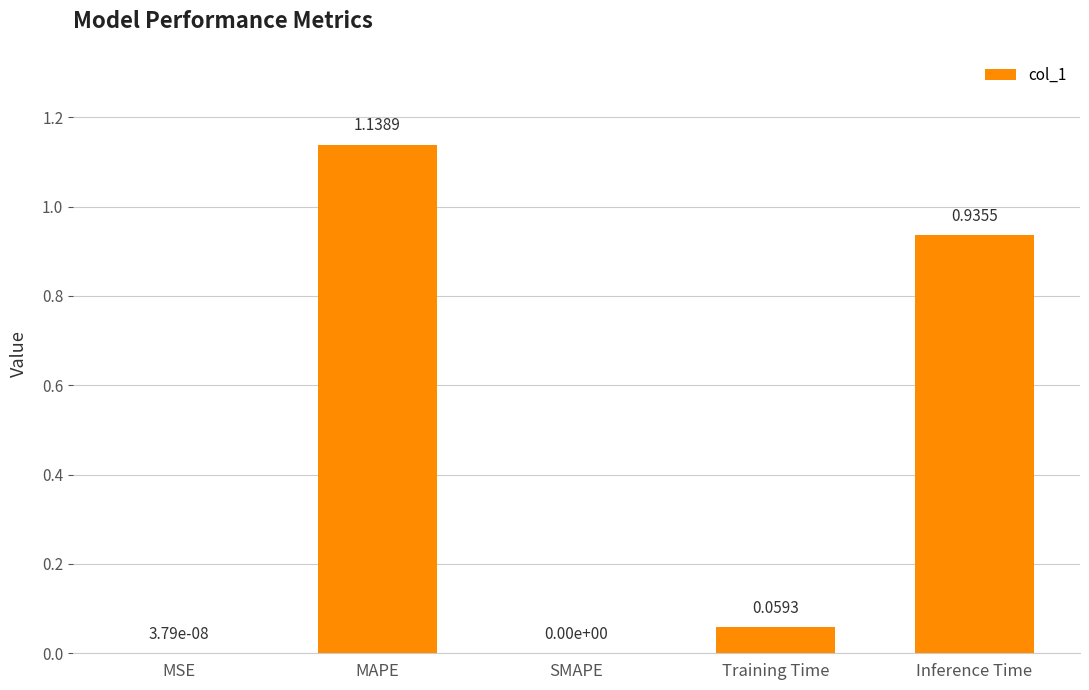

Which has a higher value, MAPE or Inference Time?

MAPE